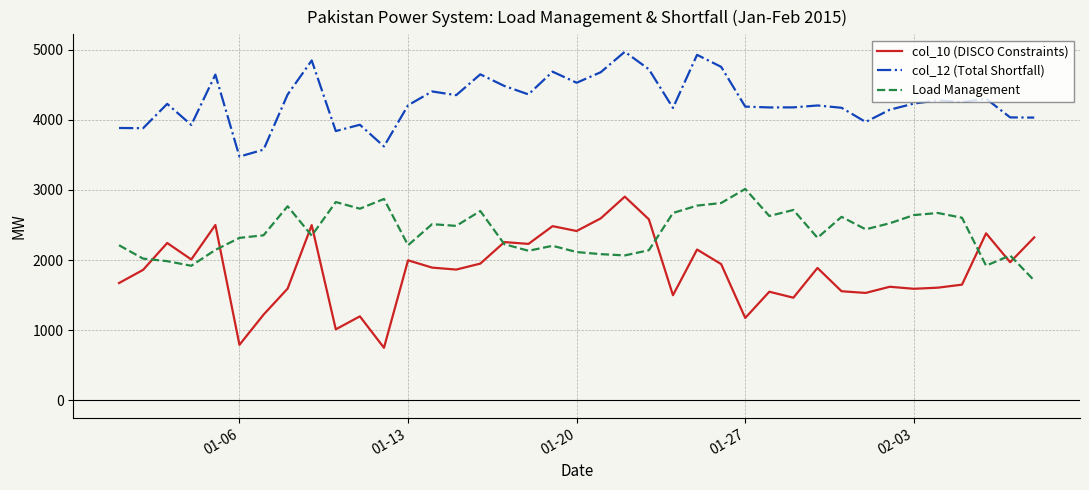

Which series has the largest range (max minus min)?

col_10 (DISCO Constraints)